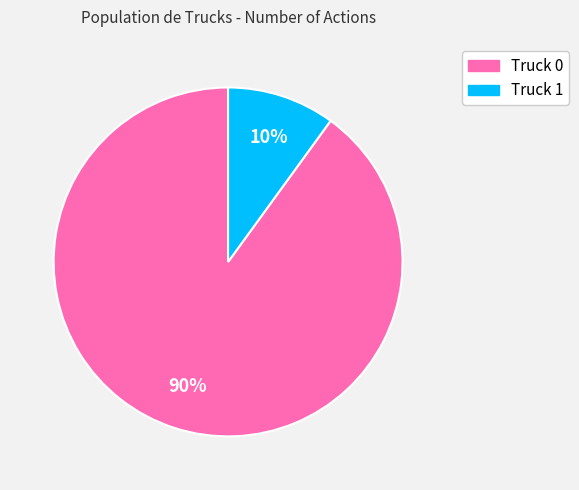

What is the largest slice in the pie chart?

Truck 0